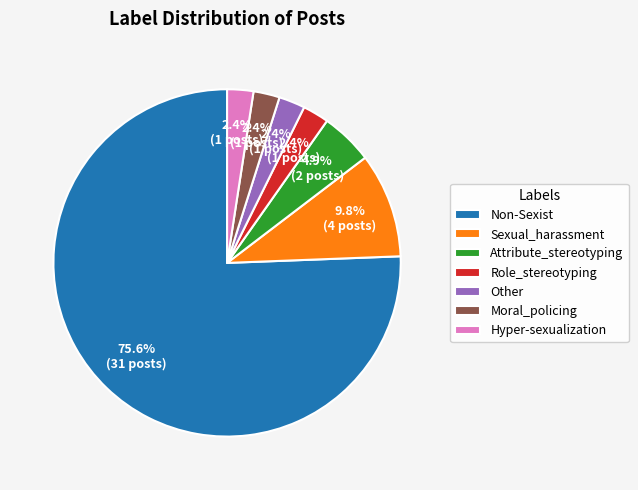

To the nearest percent, what percentage of the pie is Other?

2%